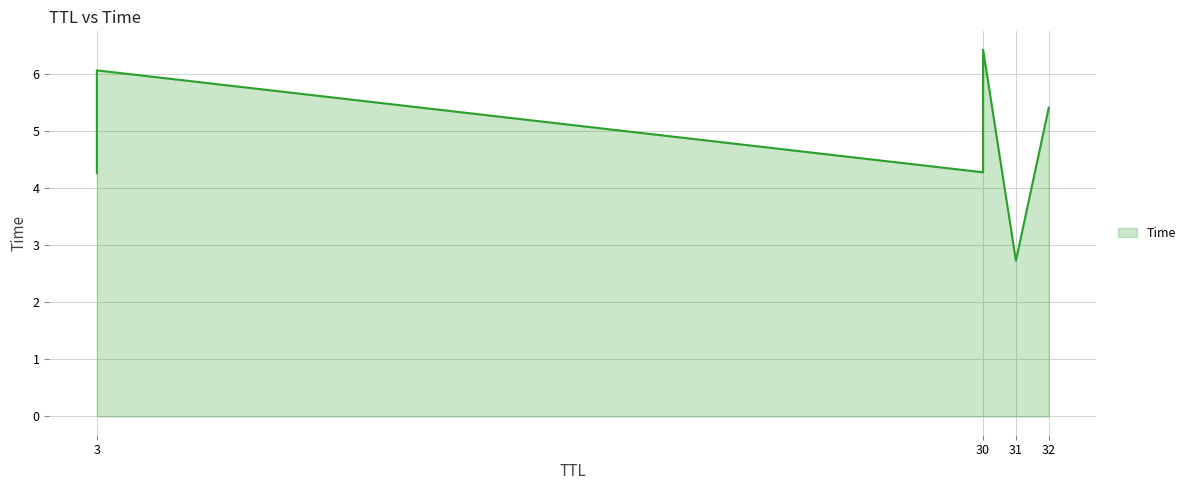

At which label is the value closest to 4?

3